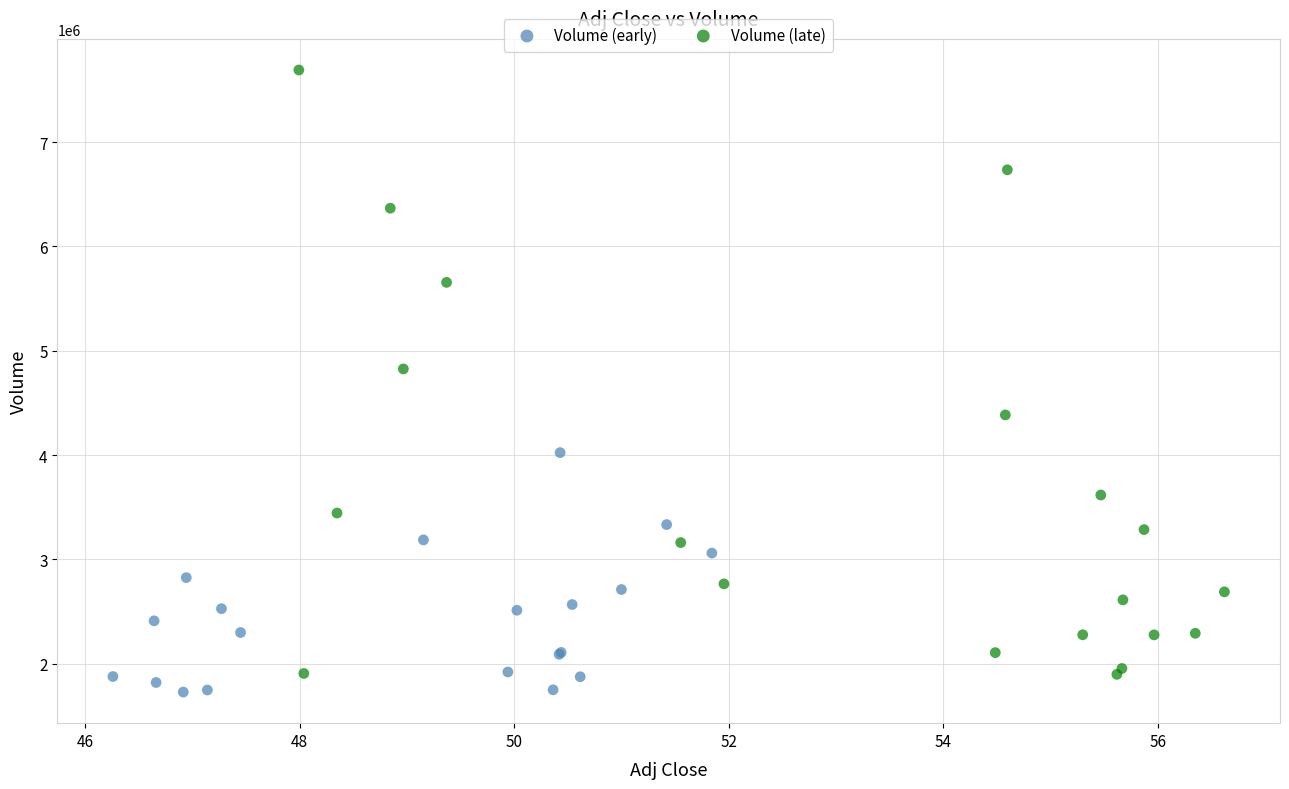

What are all the series names shown in the legend?

Volume (early), Volume (late)